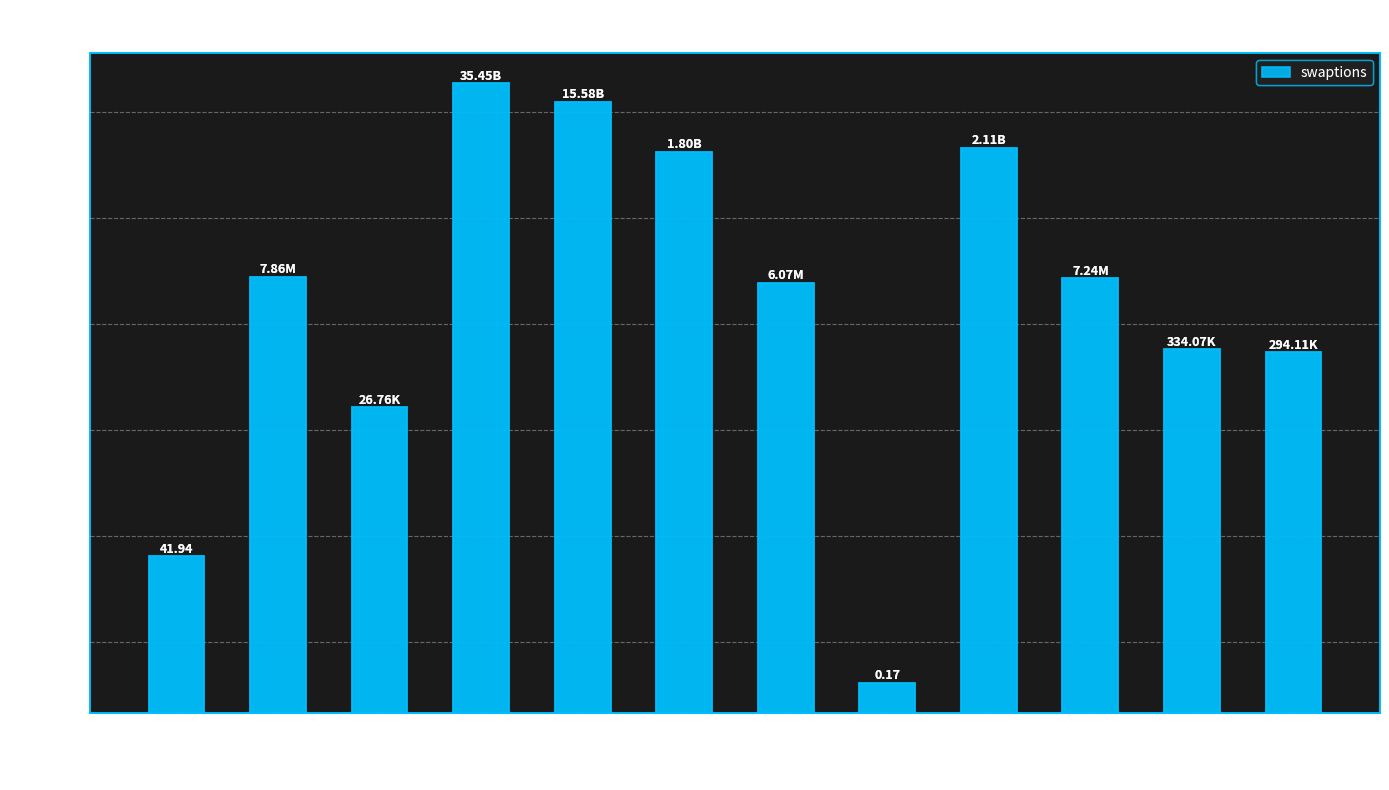

Count the number of values greater than 7242527.

6